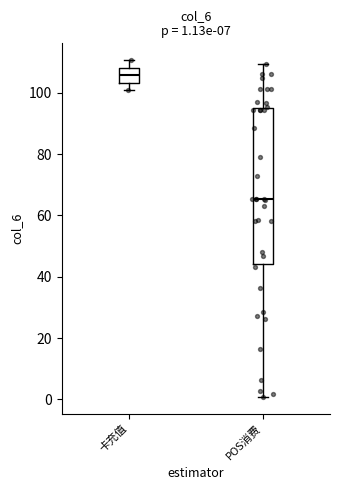

Which box's median line is the lowest?

POS消费